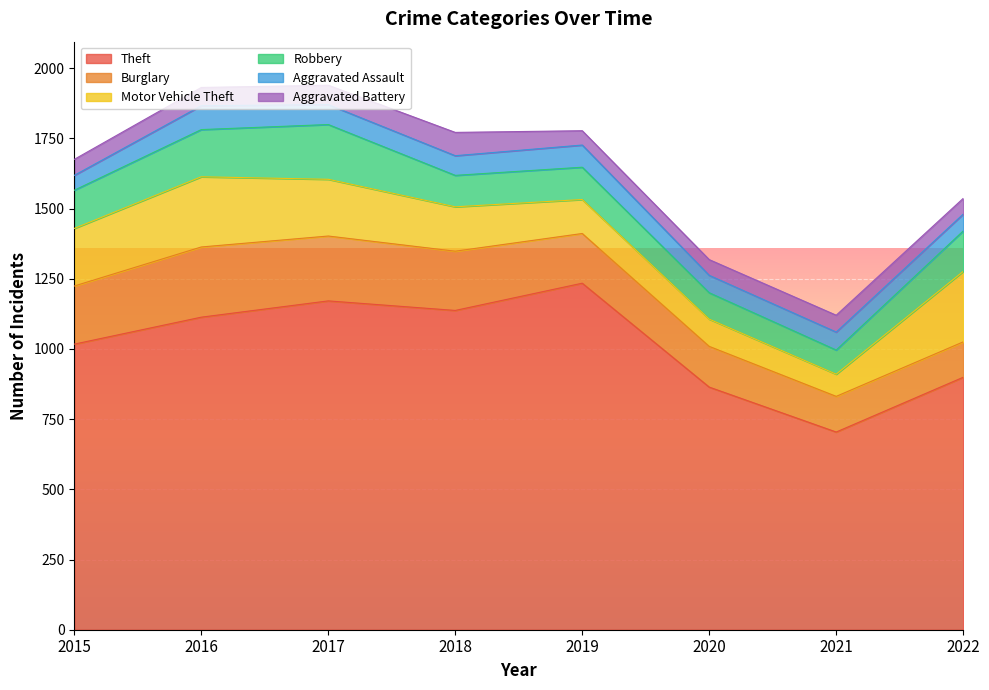

Reading right to left, list all the values displayed in this chart.

Theft: 899	704	864	1234	1137	1171	1113	1017
Burglary: 126	127	145	177	211	231	250	207
Motor Vehicle Theft: 251	79	97	121	158	202	250	205
Robbery: 144	86	94	115	112	195	168	136
Aggravated Assault: 60	64	62	79	70	71	85	53
Aggravated Battery: 56	60	56	51	83	69	65	57